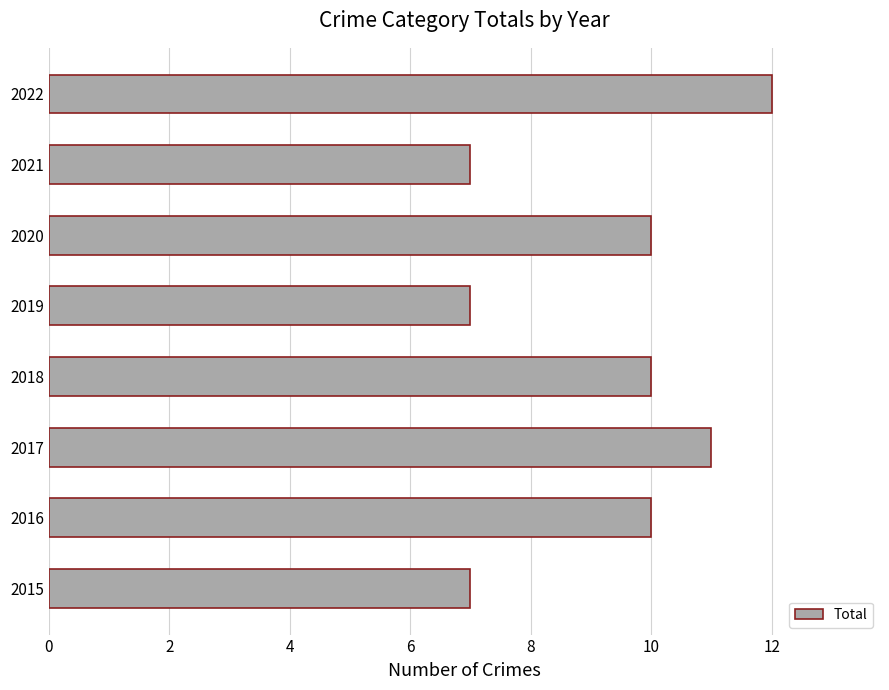

Reading top to bottom, list all the values displayed in this chart.

2022=12	2021=7	2020=10	2019=7	2018=10	2017=11	2016=10	2015=7